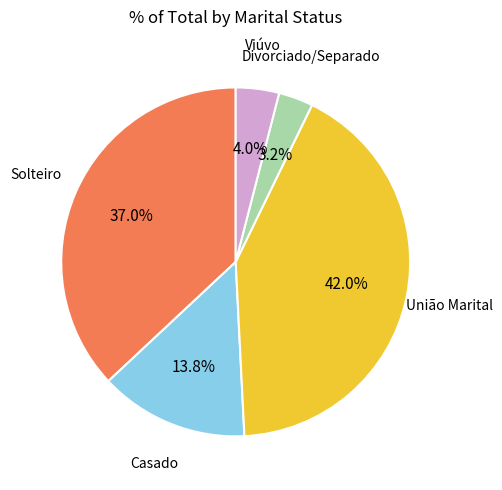

Does any single category account for the majority?

No